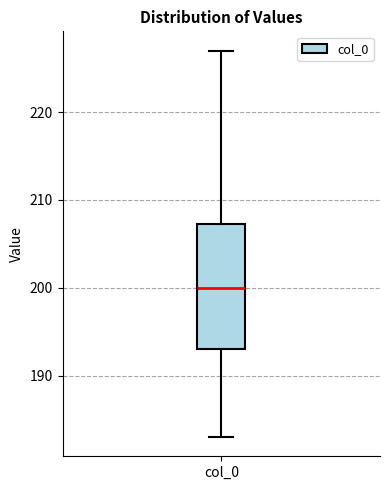

Transcribe this box plot: give where the median line is, the range the box spans, and where the two whiskers end, as read against the y-axis. The values are not printed on the chart, so give them approximately, as read against the axis.

median 200, box 193 to 207, whiskers 183 to 227